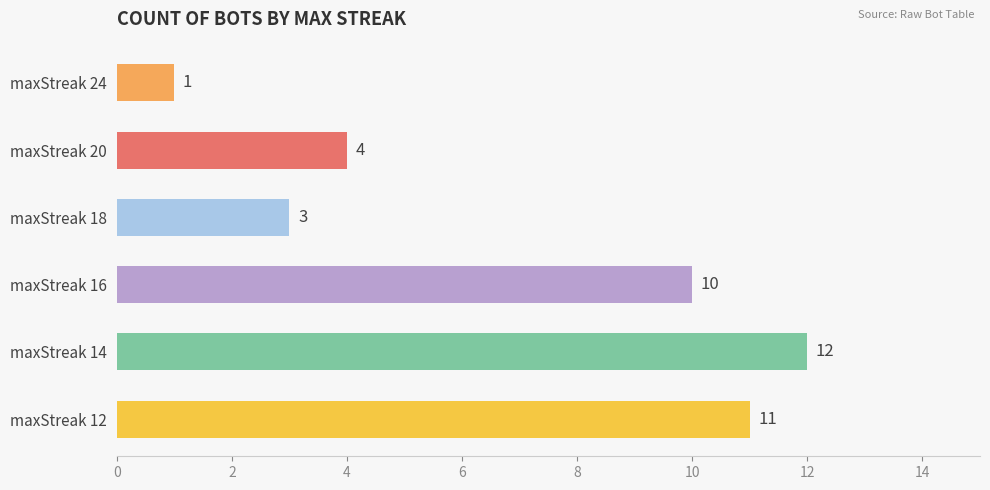

What is the average value?

7